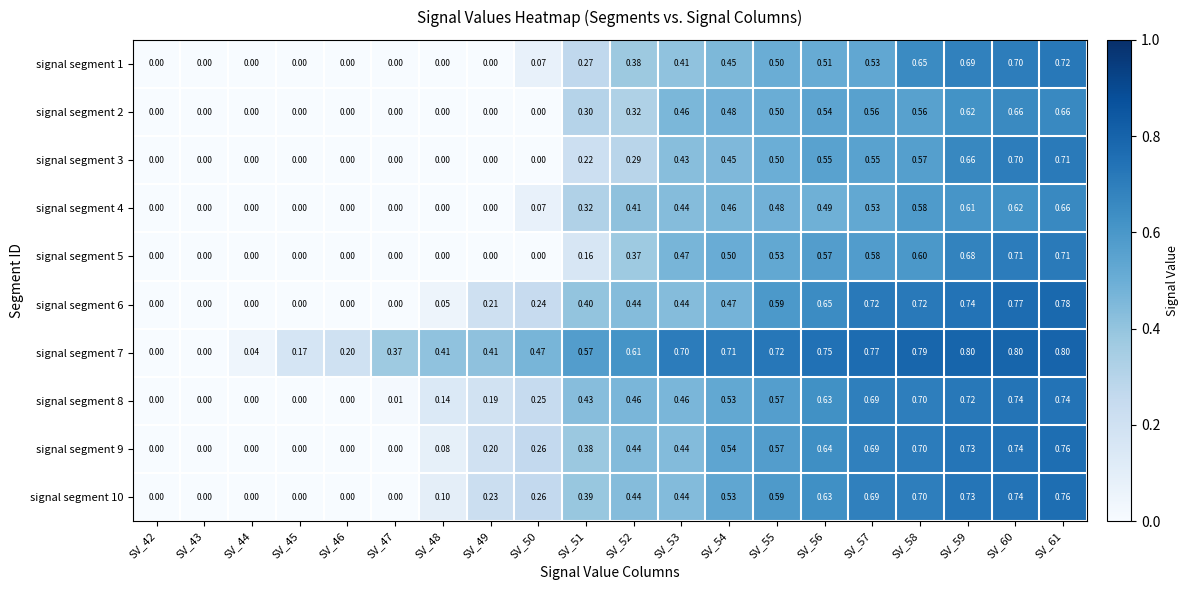

Between SV_56 and SV_57, which series saw the biggest shift?

signal segment 6